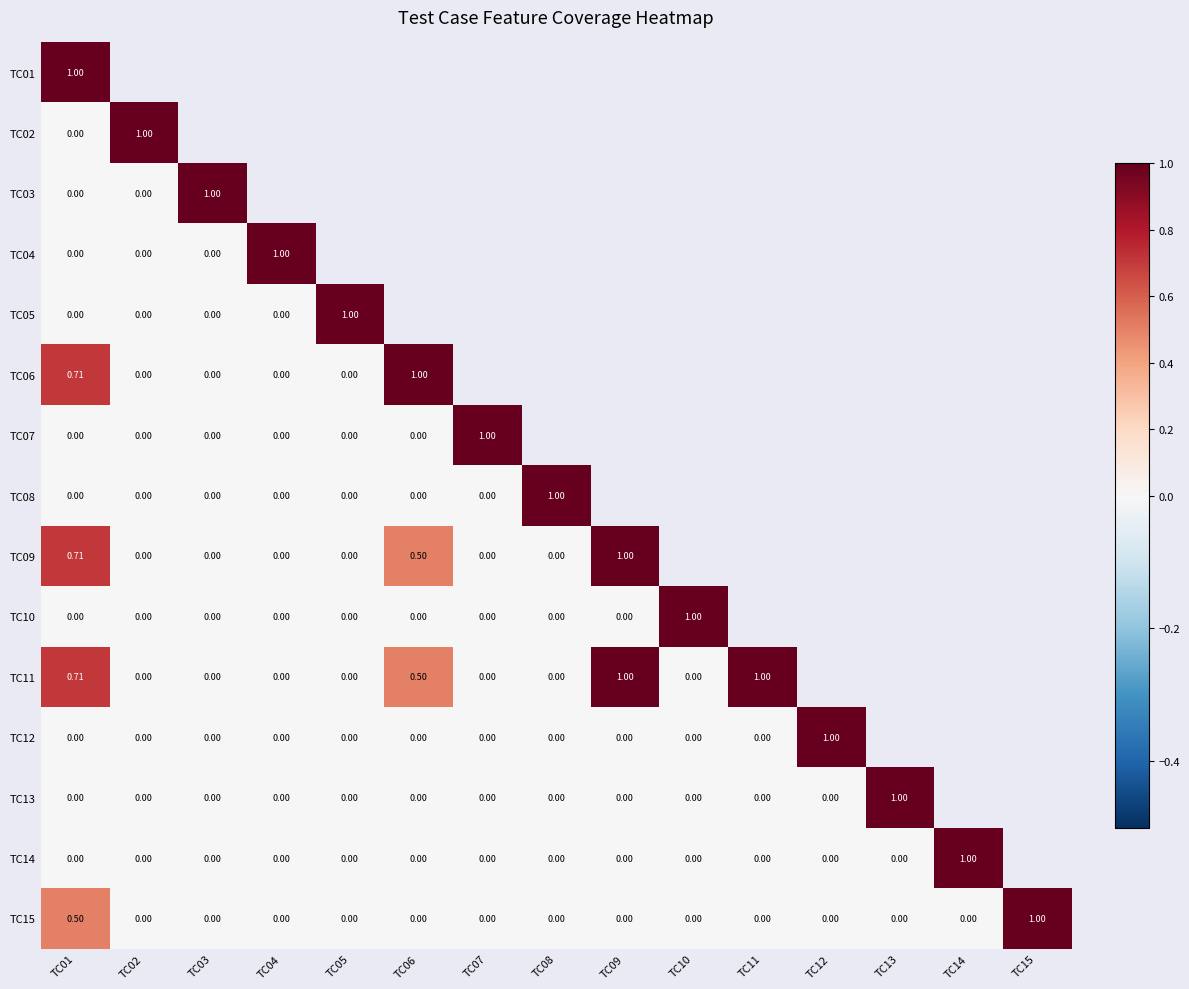

Count the TC05 values in the range 0 to 1.

15